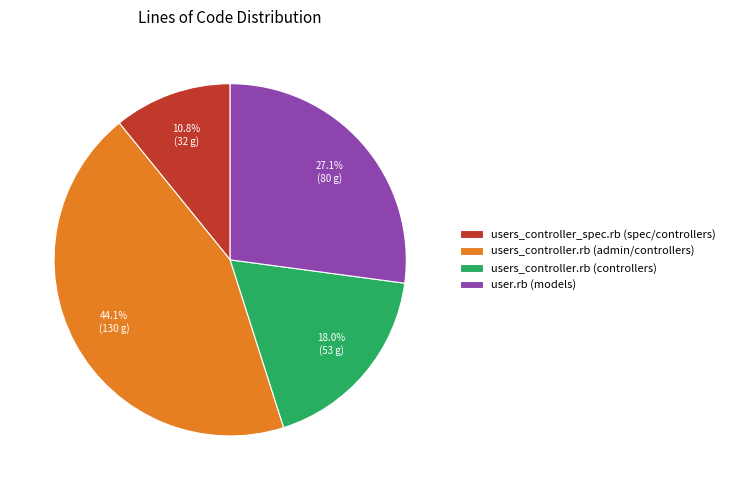

What is the smallest slice in the pie chart?

users_controller_spec.rb (spec/controllers)